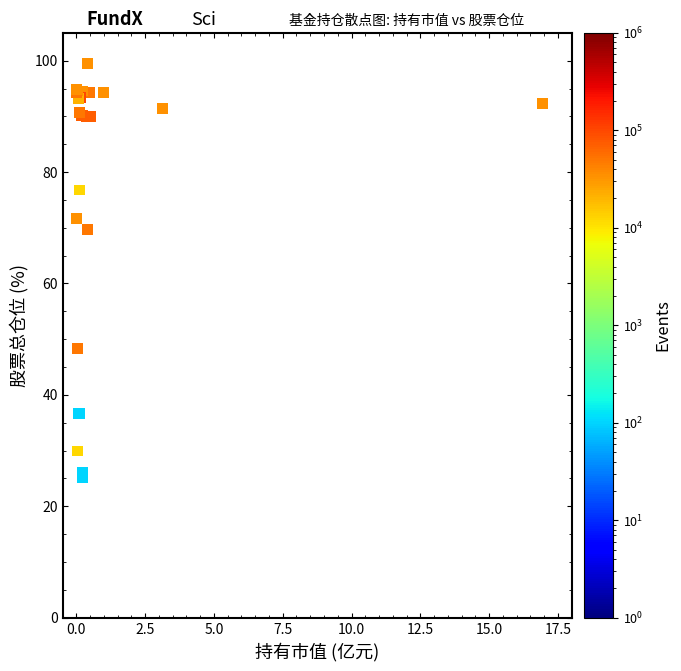

What Y value in the scatter plot is closest to 62?

69.7